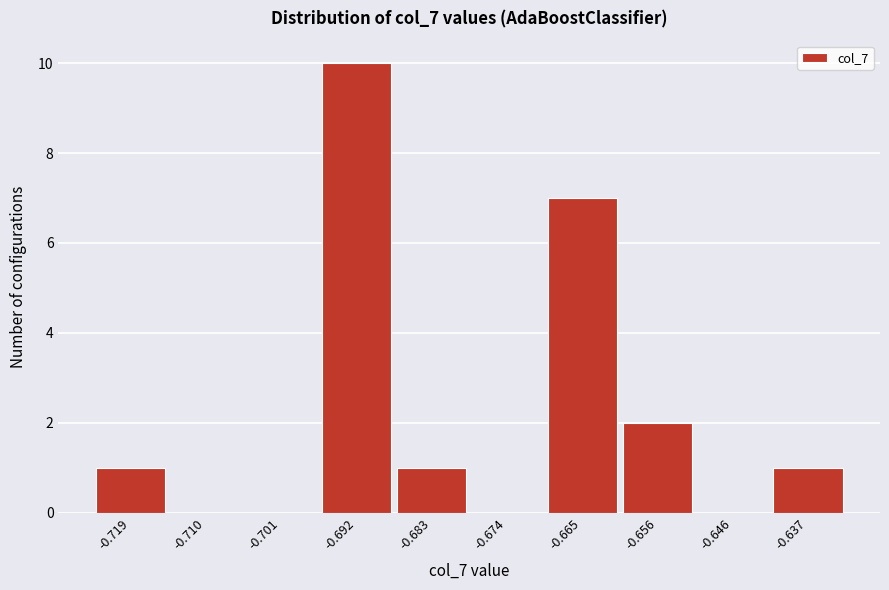

Reading left to right, list all the values displayed in this chart.

-0.719=1	-0.710=0	-0.701=0	-0.692=10	-0.683=1	-0.674=0	-0.665=7	-0.656=2	-0.646=0	-0.637=1